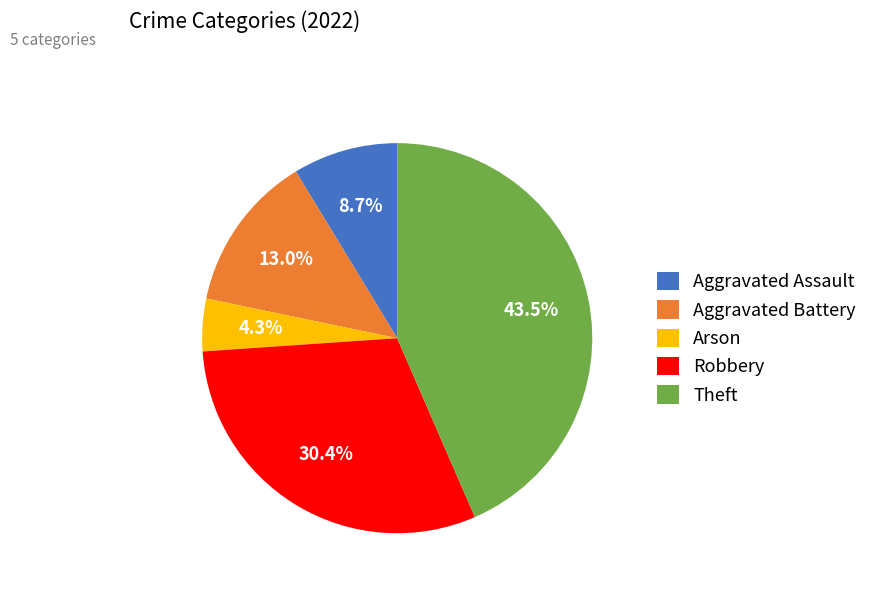

To the nearest percent, what percentage of the pie is Arson?

4%